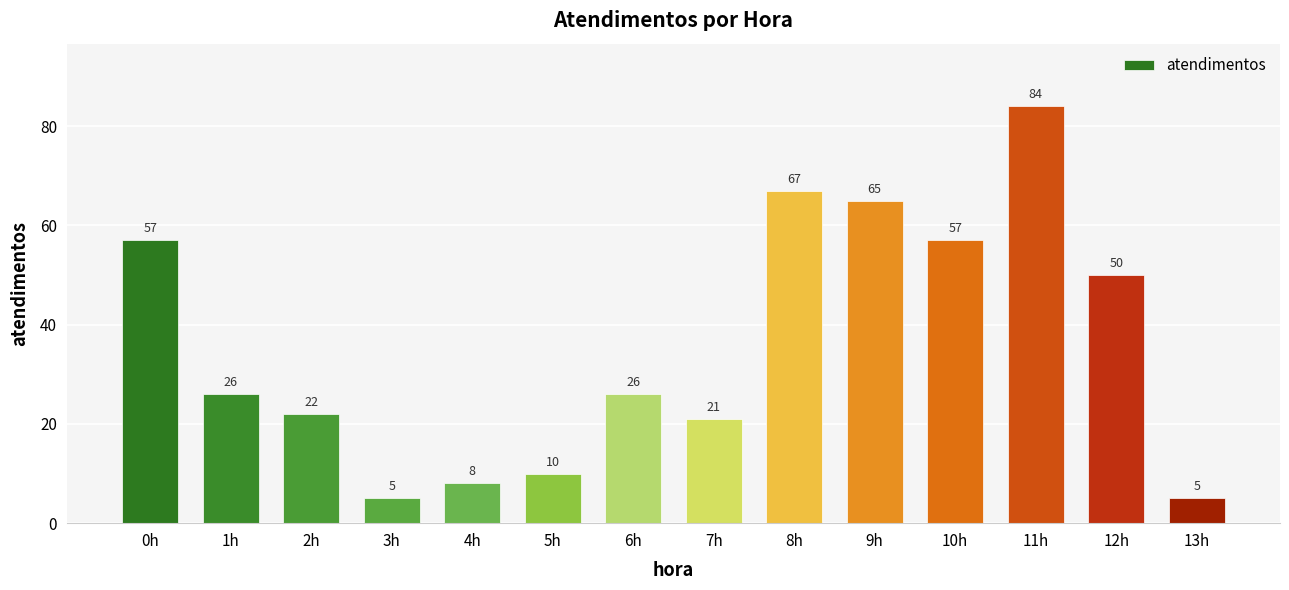

Reading left to right, transcribe all the data shown in this chart.

57	26	22	5	8	10	26	21	67	65	57	84	50	5